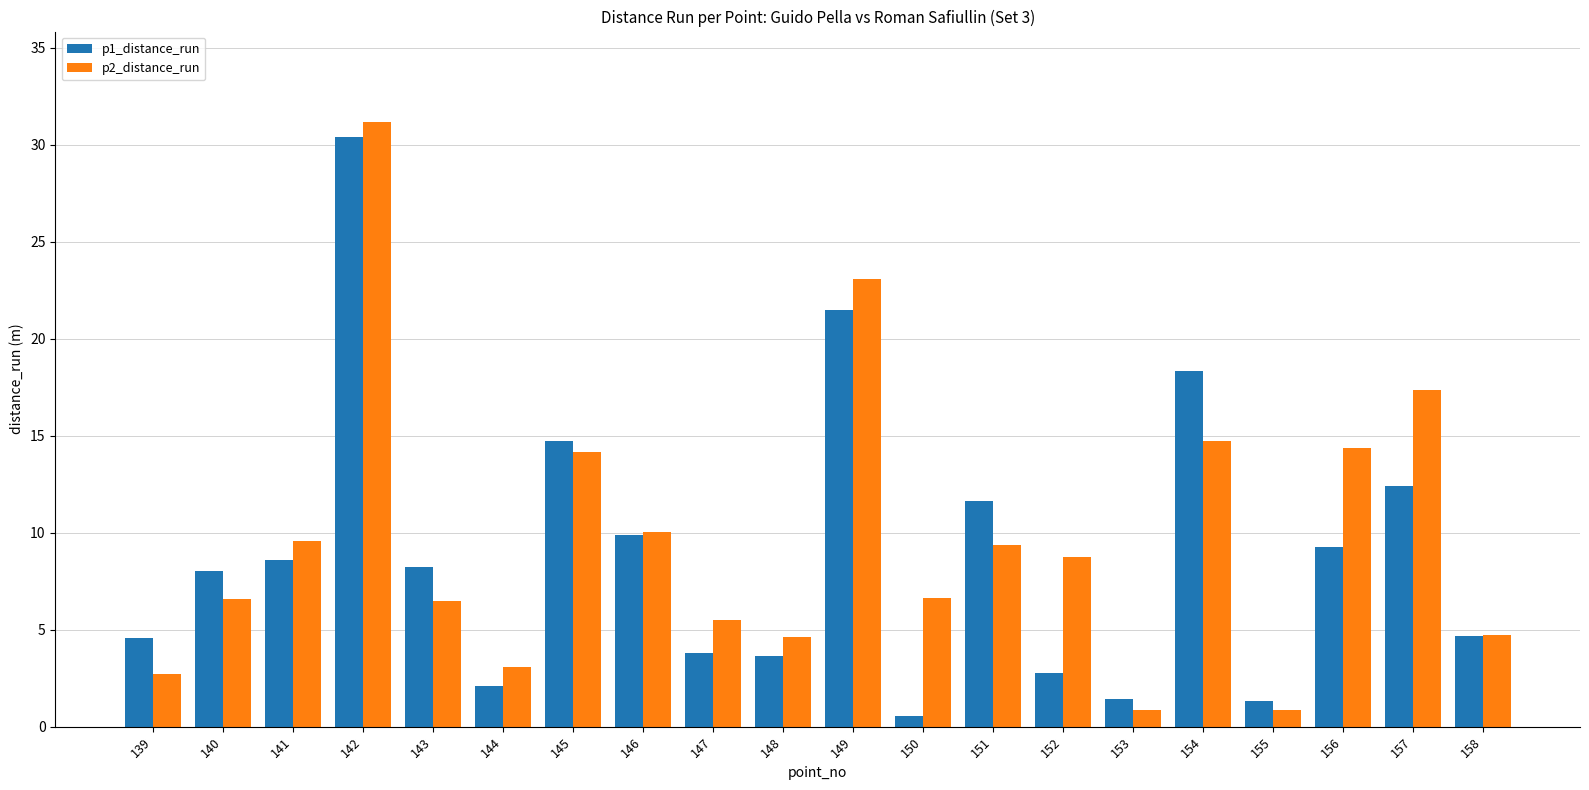

What are all the series names shown in the legend?

p1_distance_run, p2_distance_run